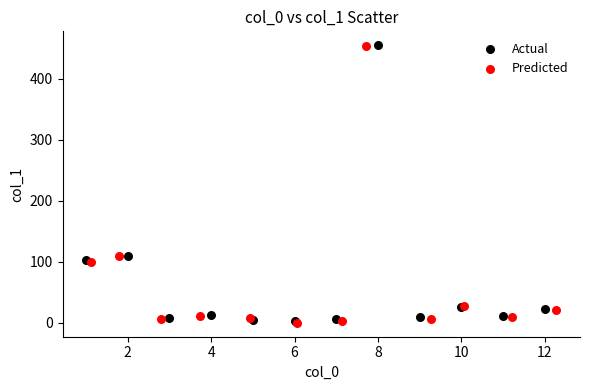

What are all the series names shown in the legend?

Actual, Predicted